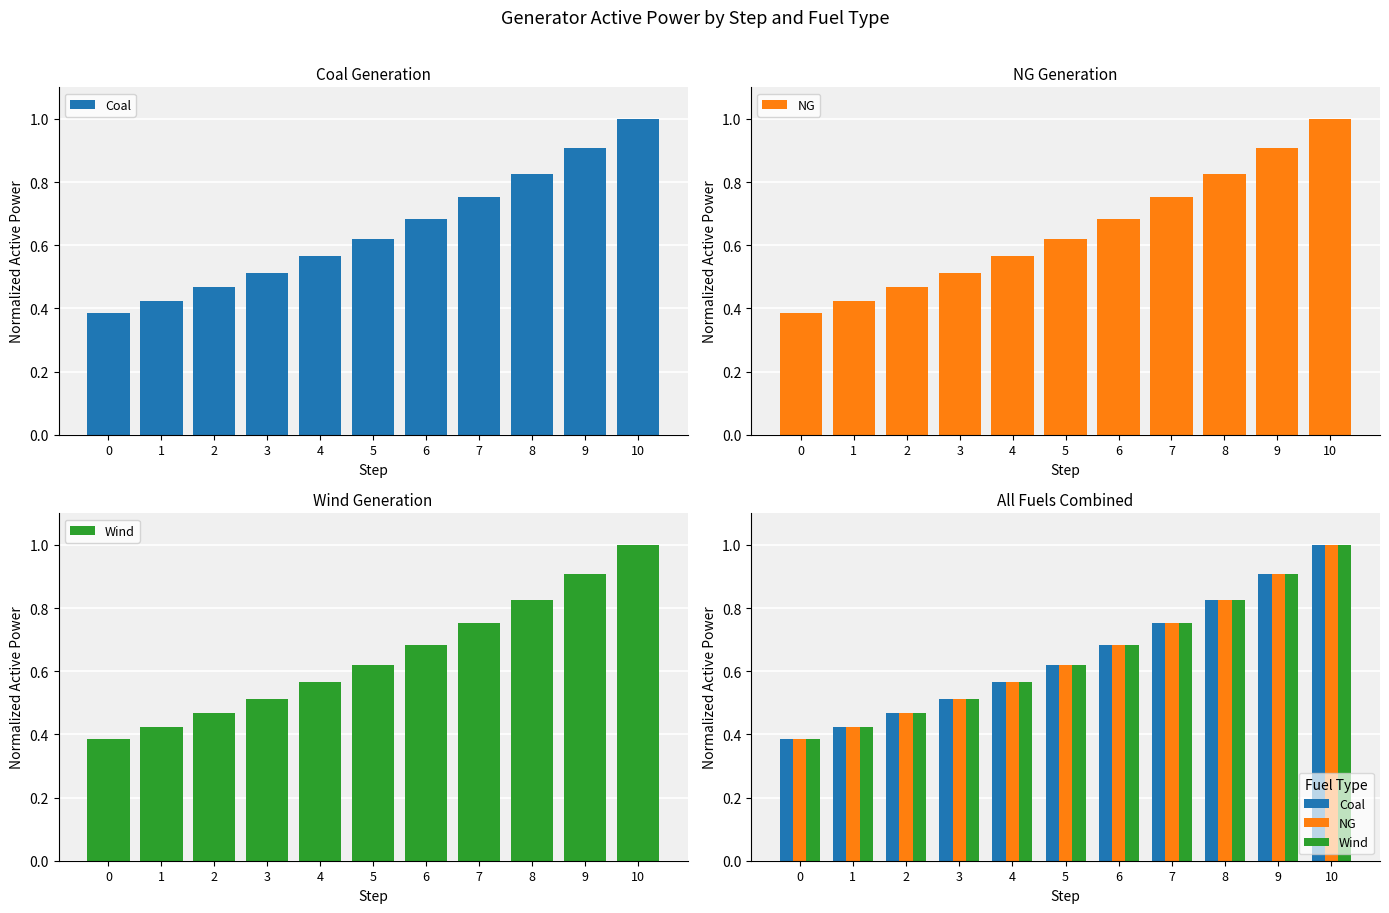

Which has a higher value, 10 or 5?

10